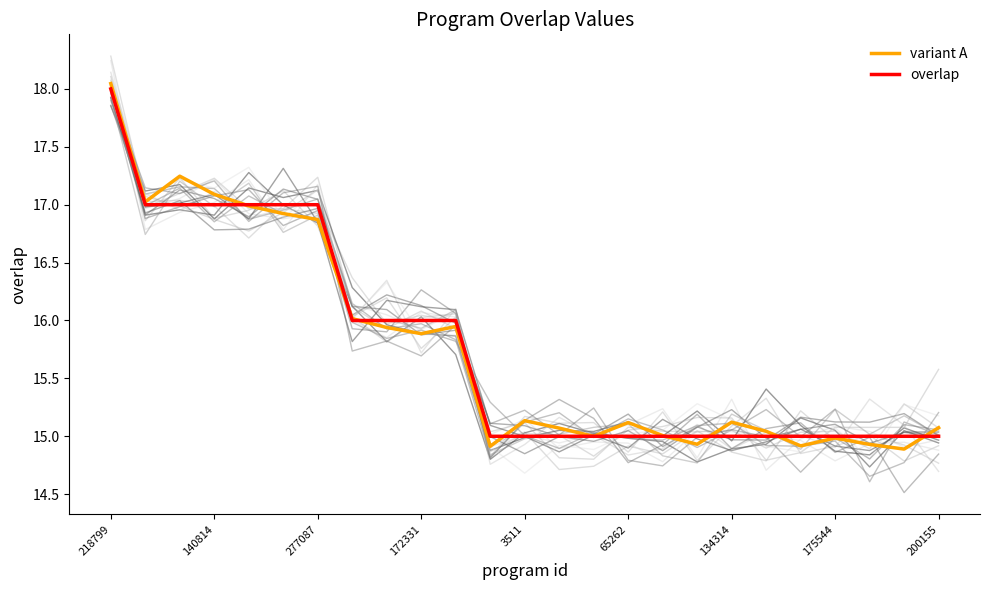

After their last crossing, which series has the higher values: overlap or variant A?

variant A